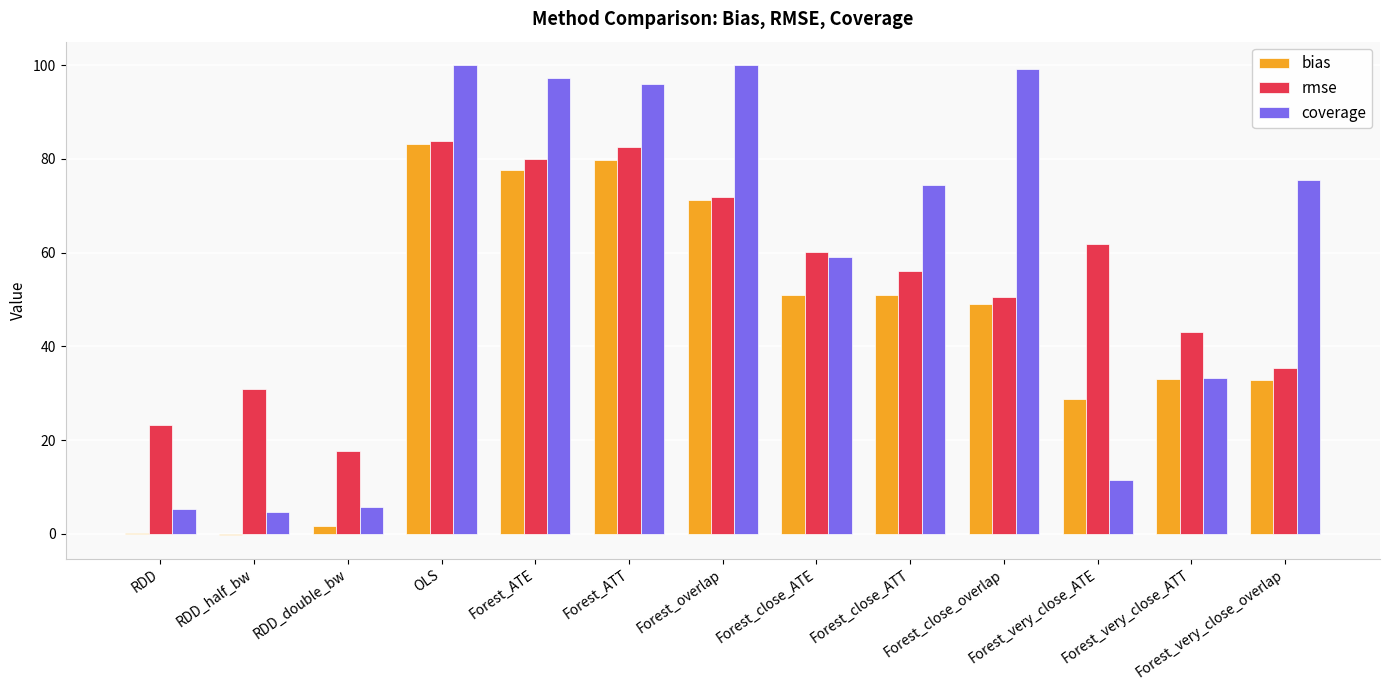

True or false: rmse has a value of 28.2 at Forest_ATT.

False